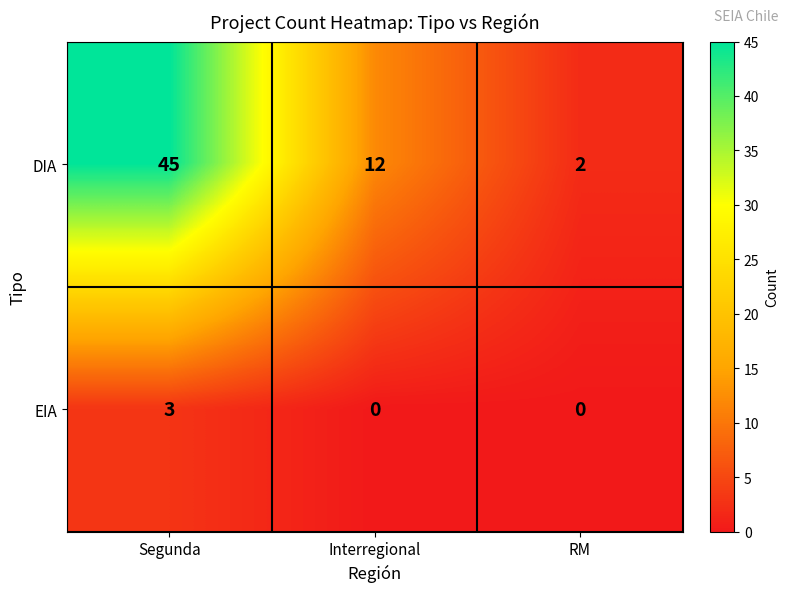

At which category does the chart reach its peak across all series?

Segunda